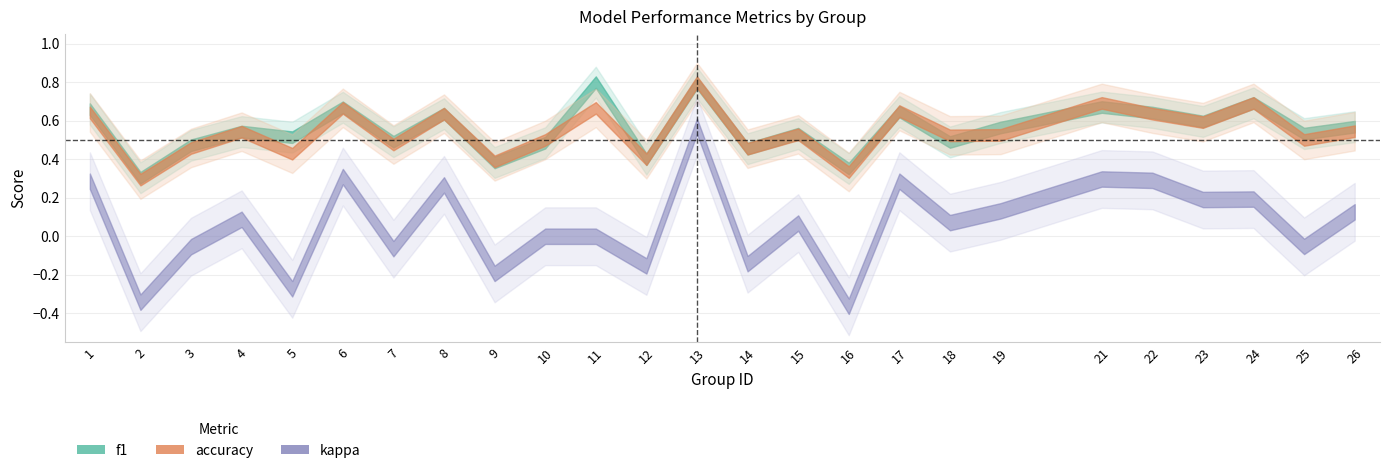

Is the value of f1 at 23 greater than the value of kappa at 16?

Yes